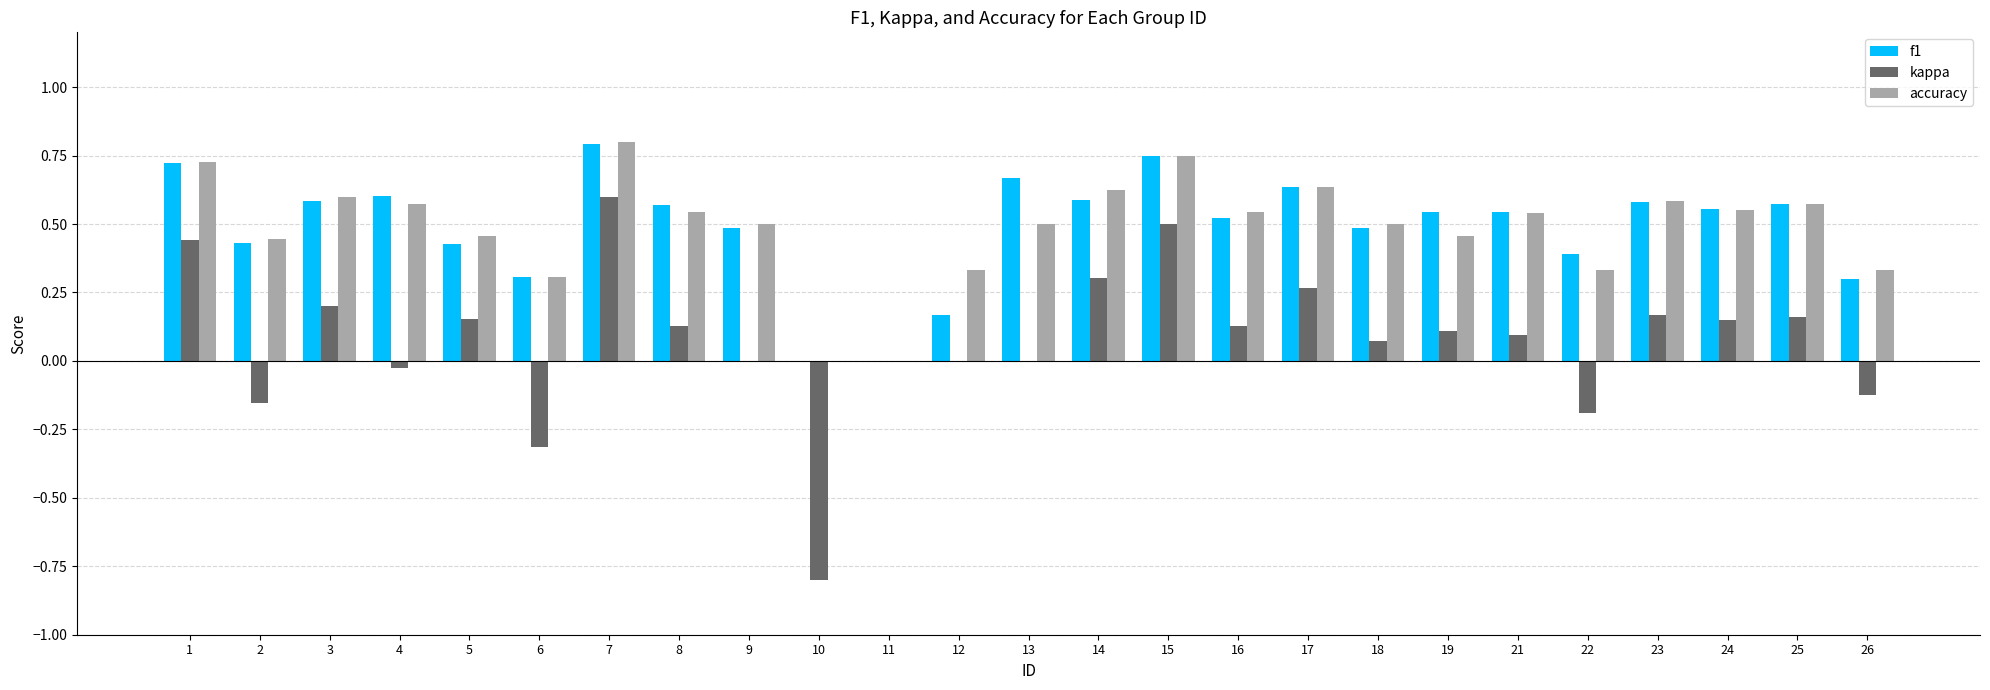

Is the value of kappa at 2 greater than the value of f1 at 17?

No